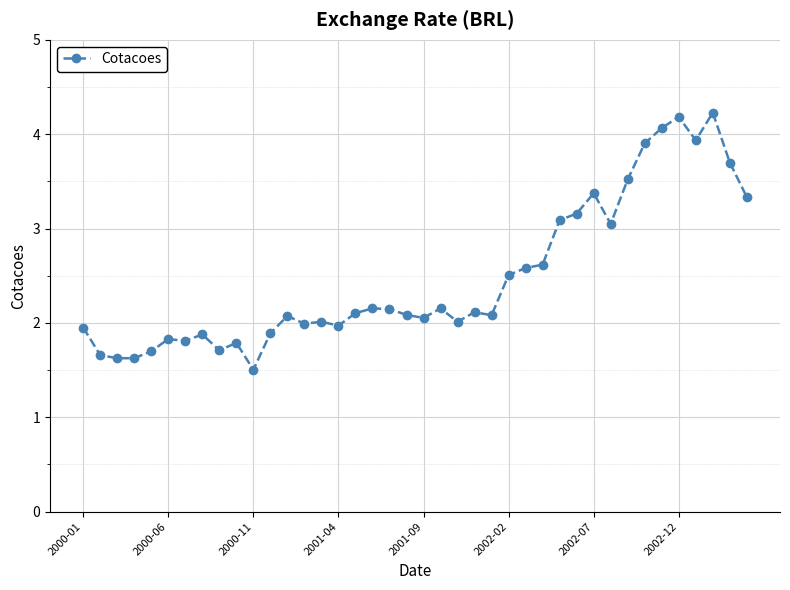

What is the difference between the maximum and minimum values?

2.7